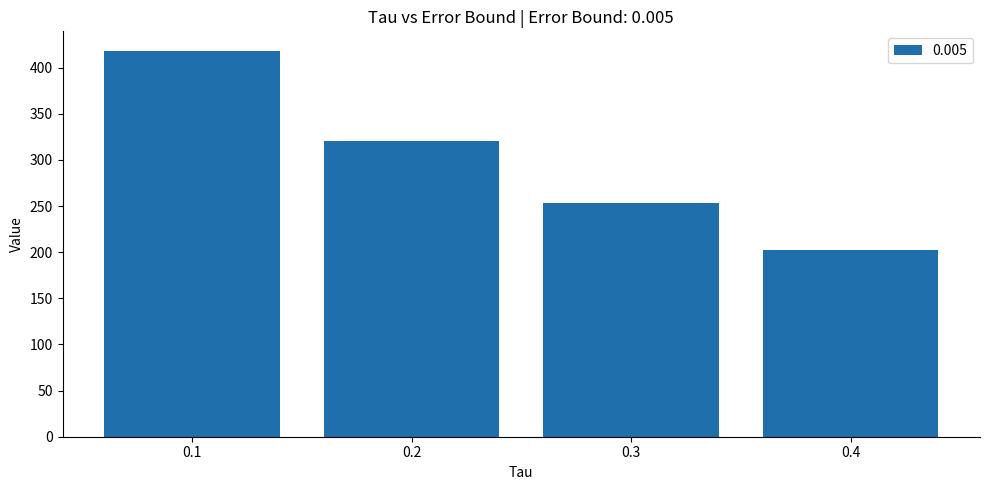

At which category does the chart reach its minimum across all series?

0.4